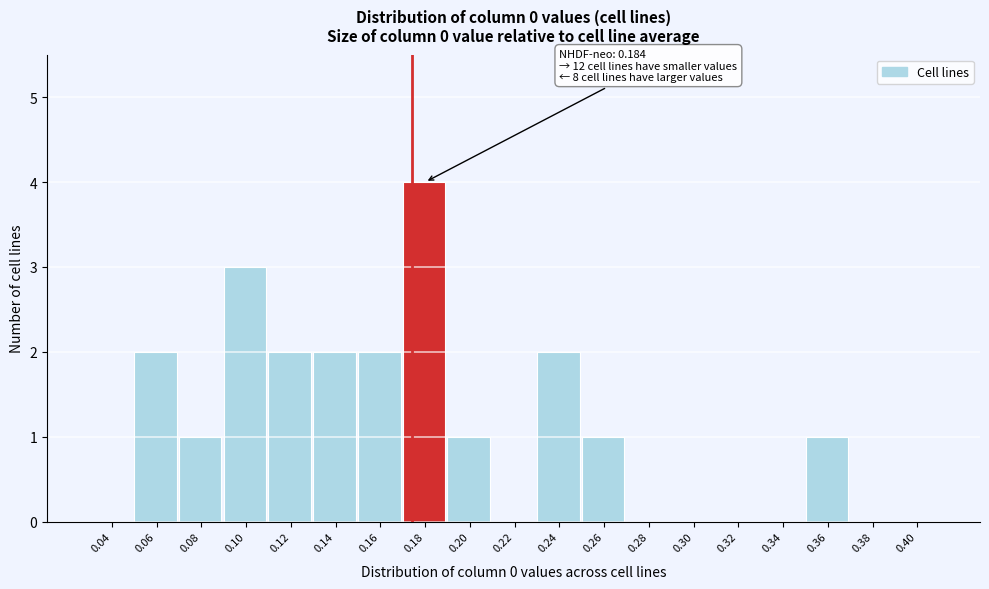

Reading left to right, transcribe all the data shown in this chart.

0.04=0	0.06=2	0.08=1	0.10=3	0.12=2	0.14=2	0.16=2	0.18=4	0.20=1	0.22=0	0.24=2	0.26=1	0.28=0	0.30=0	0.32=0	0.34=0	0.36=1	0.38=0	0.40=0